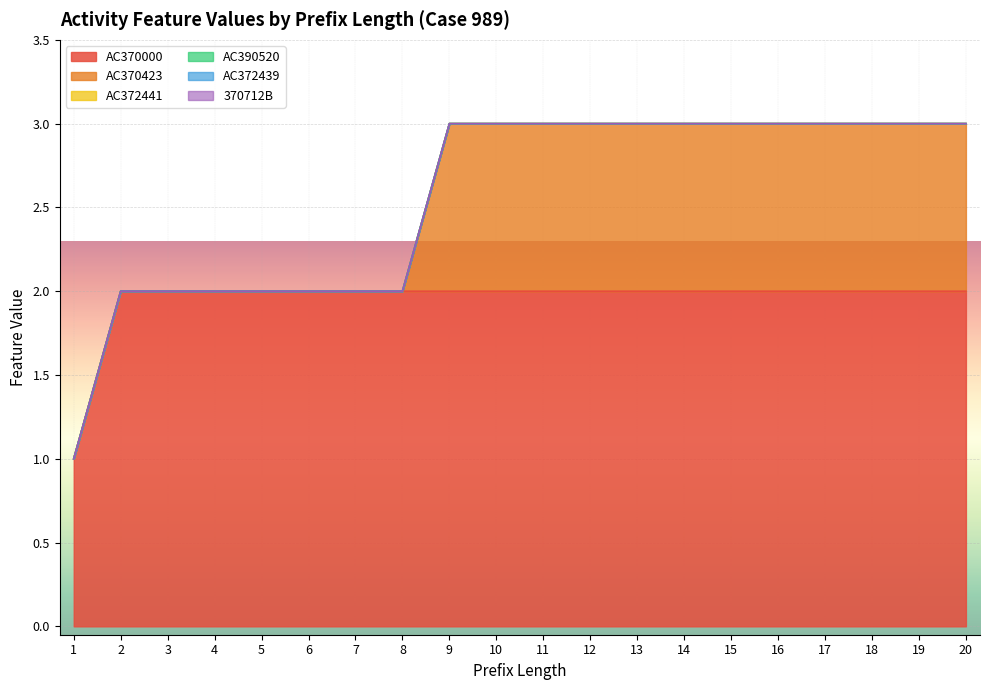

Which series changed the most between 15 and 20?

AC370423